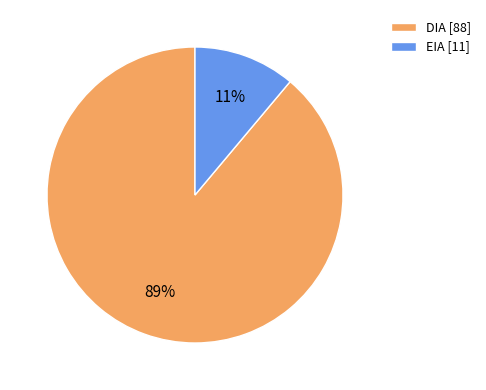

True or false: EIA accounts for 2% of the total.

False